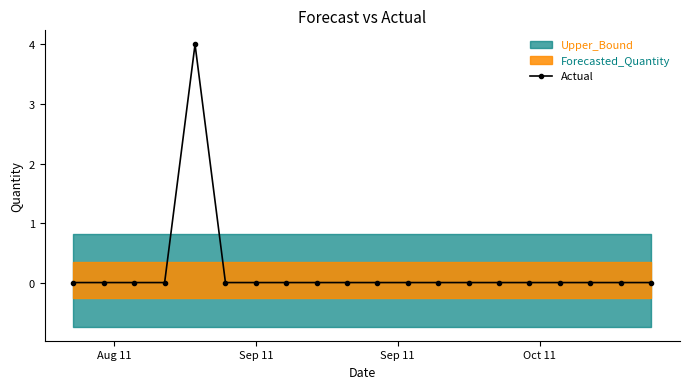

How many data points are above 0?

1